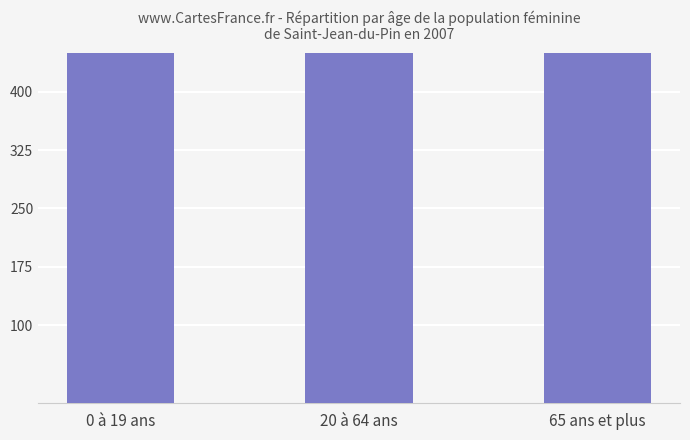

The chart shows a value of 456 at 0 à 19 ans. True or false?

True